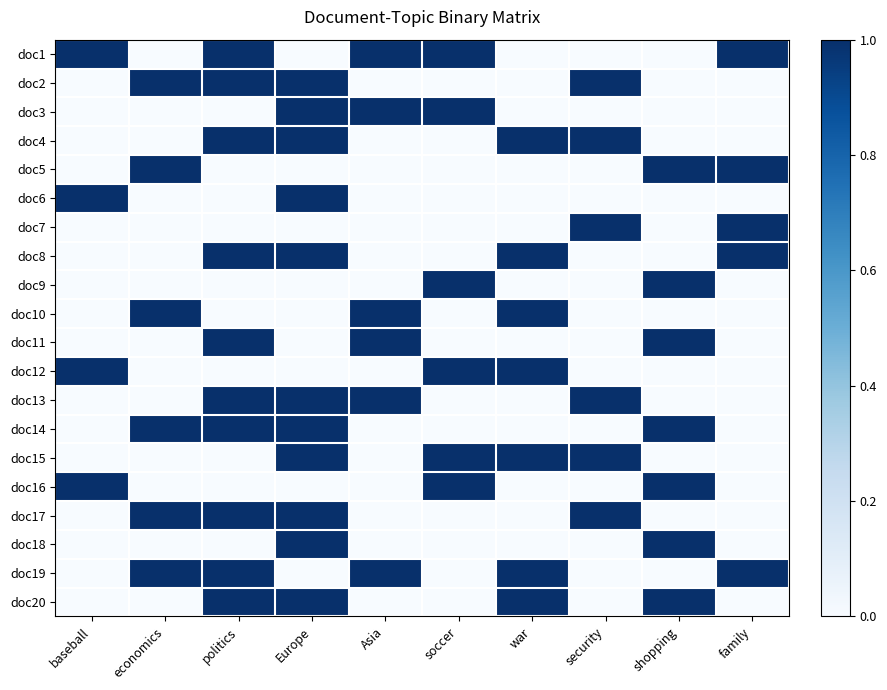

Which label corresponds to the smallest value in the chart?

economics